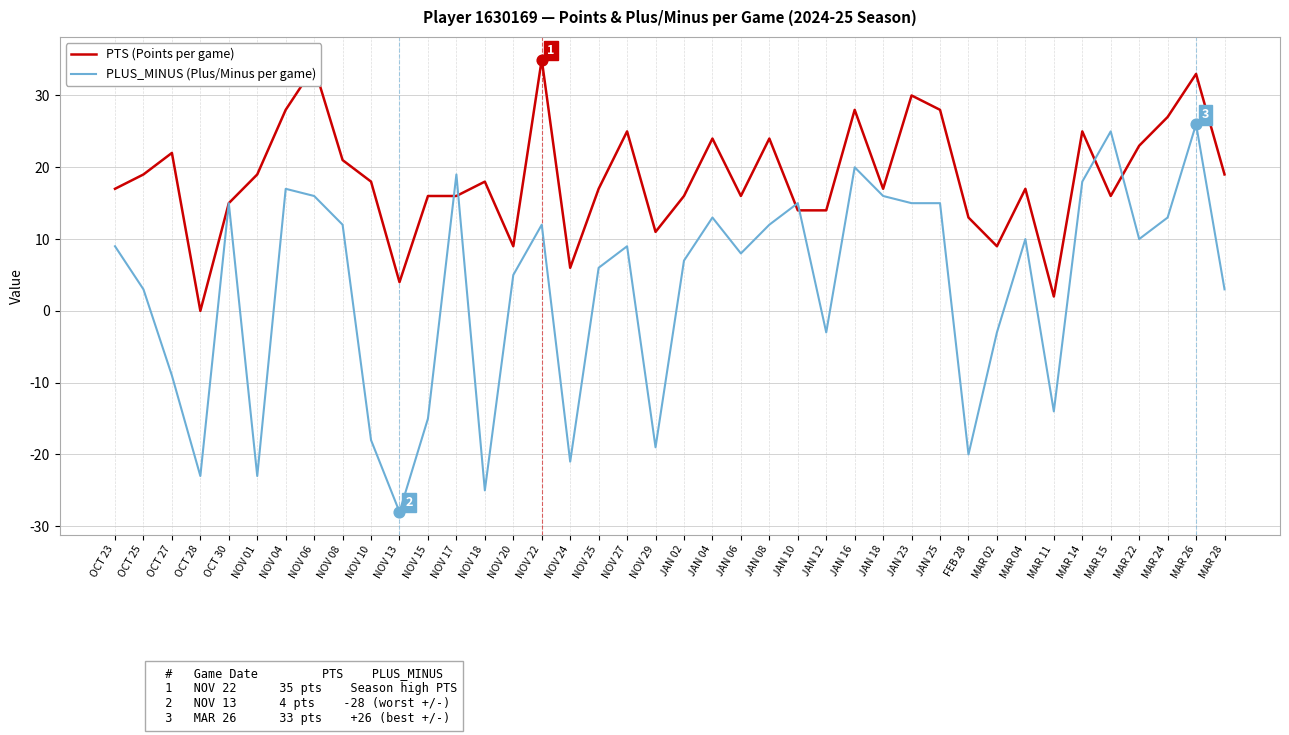

Which series changed the most between JAN 04 and MAR 28?

PLUS_MINUS (Plus/Minus per game)